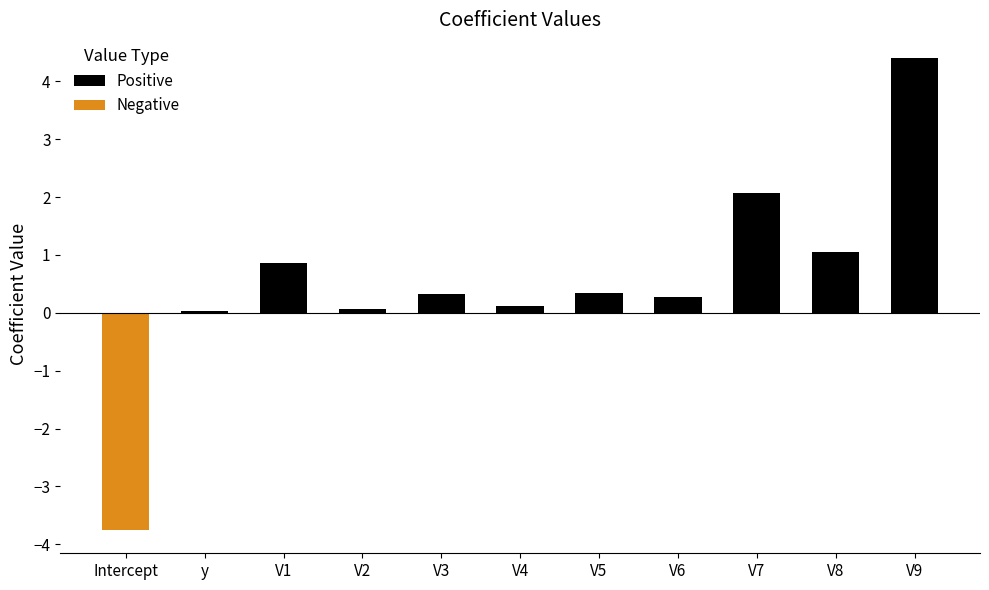

At V6, list the series in order from smallest to largest.

Negative, Positive